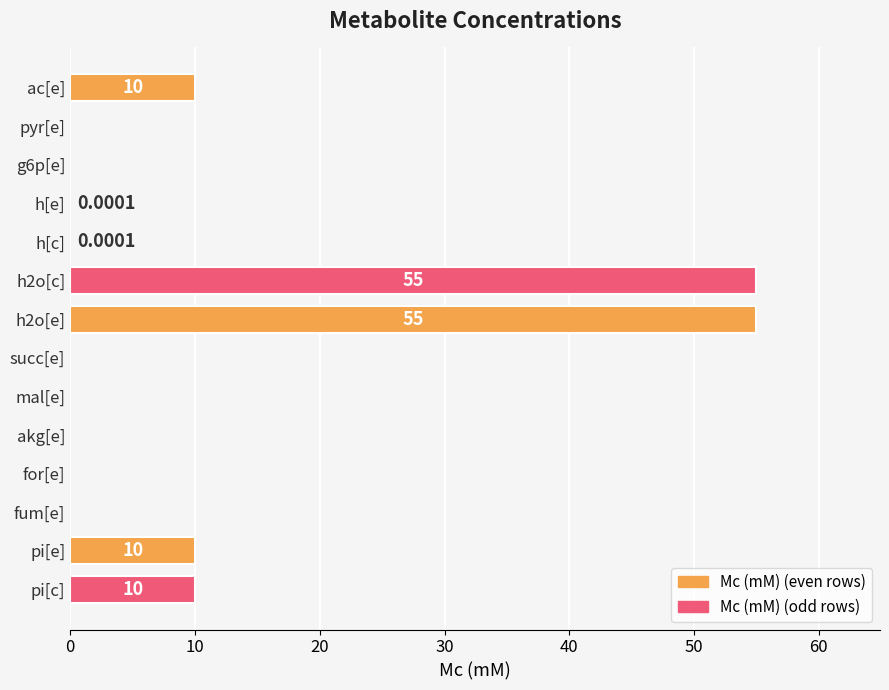

What is the sum of all values?

140.0